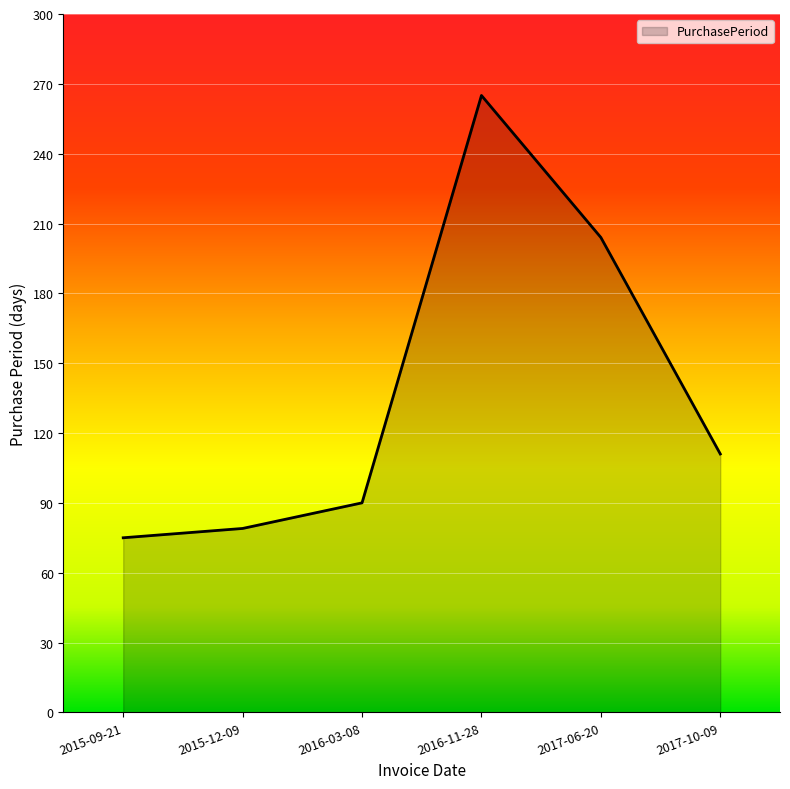

Rank the categories by value from highest to lowest.

2016-11-28, 2017-06-20, 2017-10-09, 2016-03-08, 2015-12-09, 2015-09-21